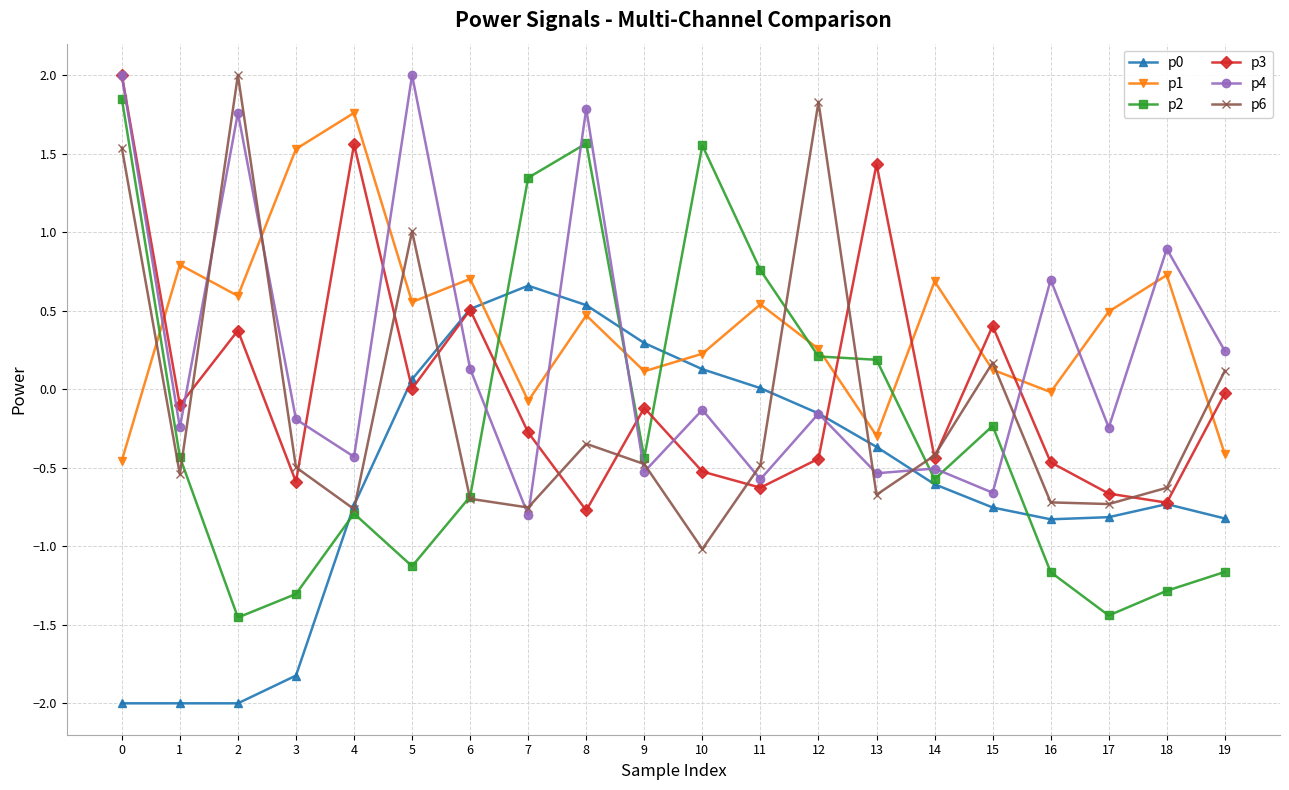

Where do p2 and p4 first cross each other?

6 and 7